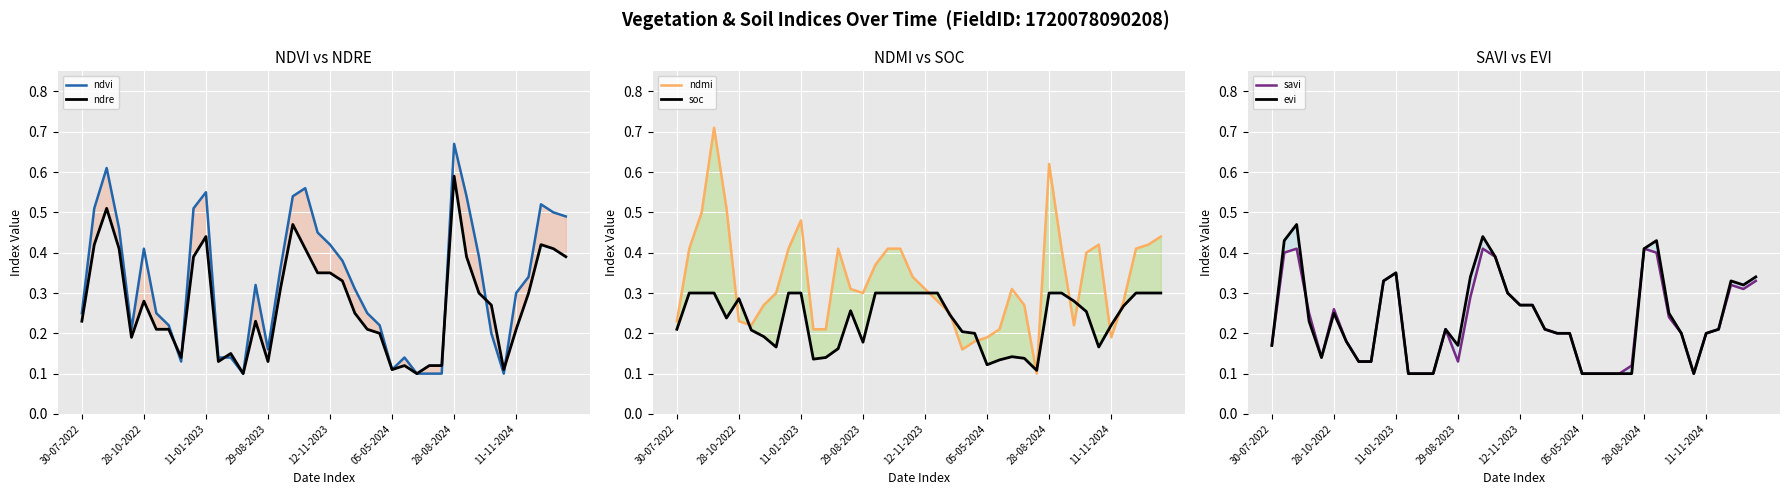

What position from the left is 11-01-2023?

11